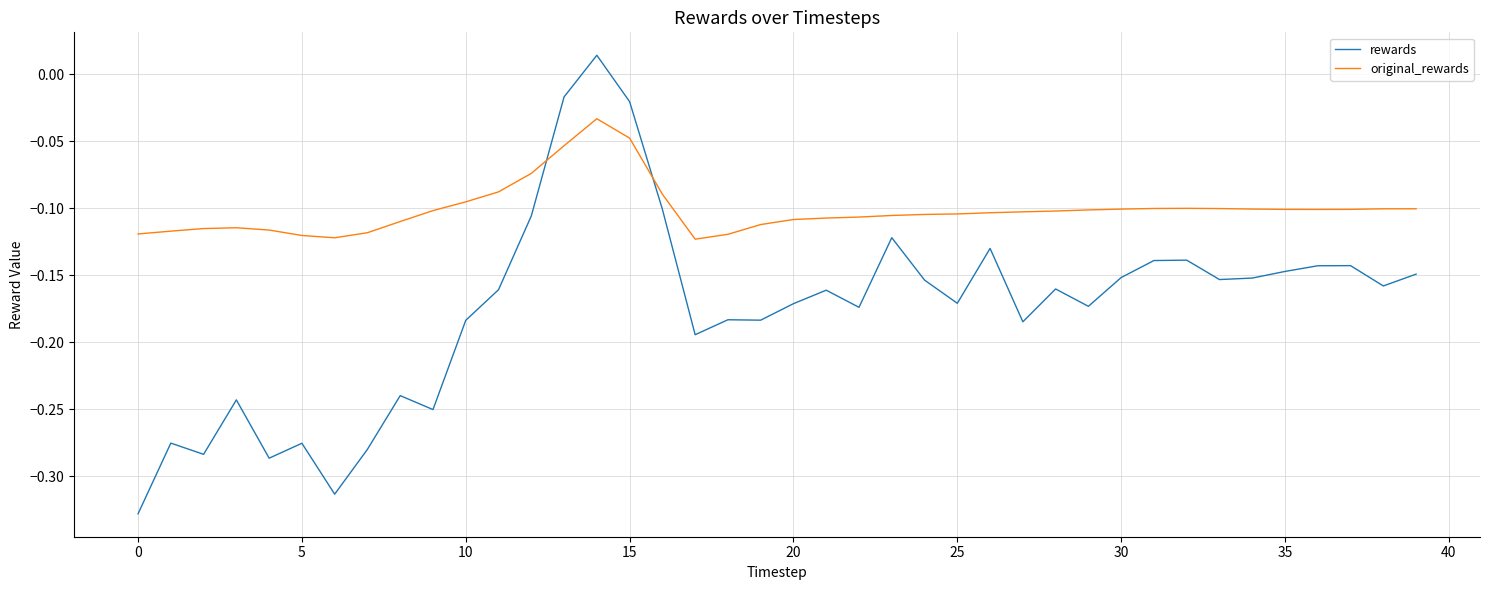

How many values in rewards are below zero?

39